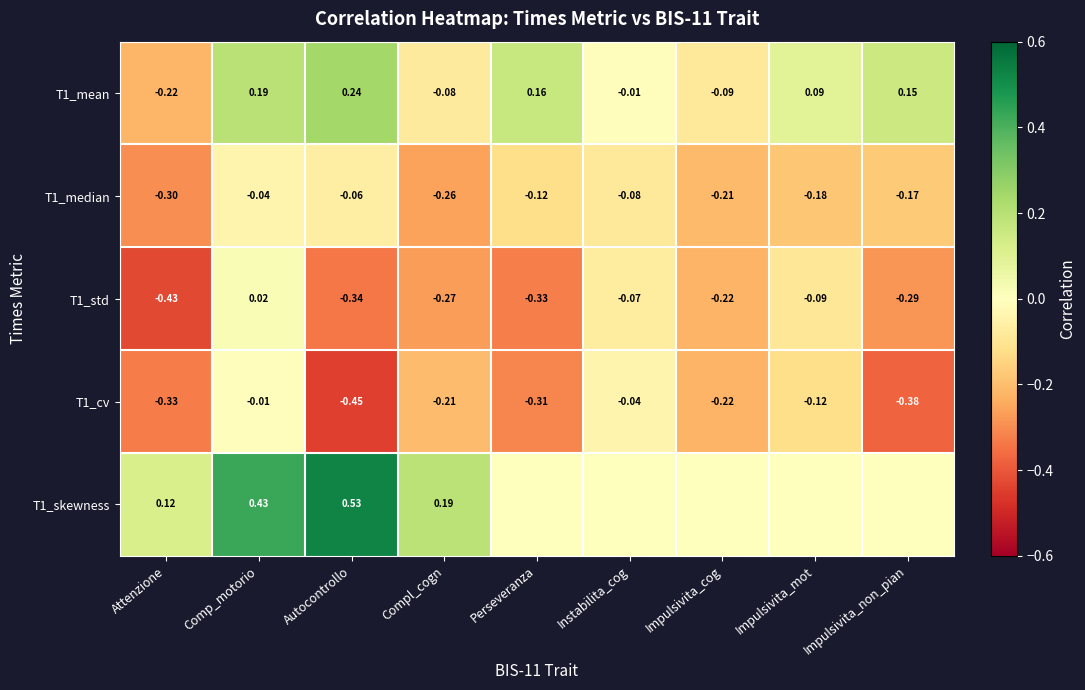

How many positive values does the T1_mean series have?

5